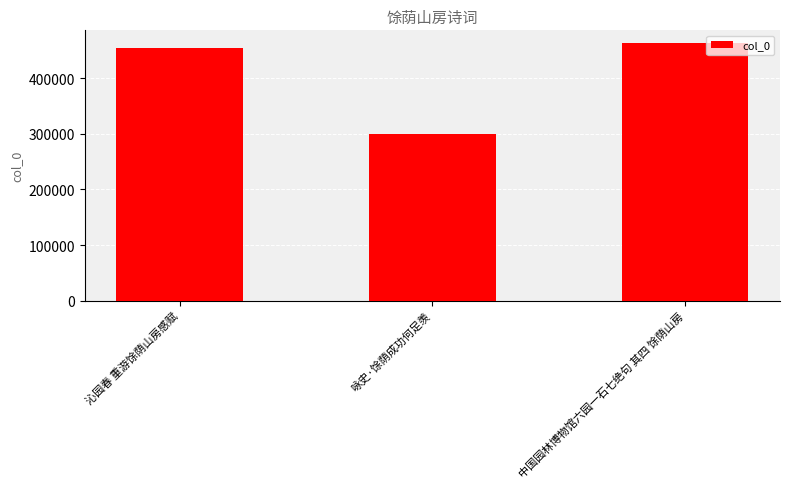

Is it true that the value at 沁园春 重游馀荫山房感赋 is 626287?

False